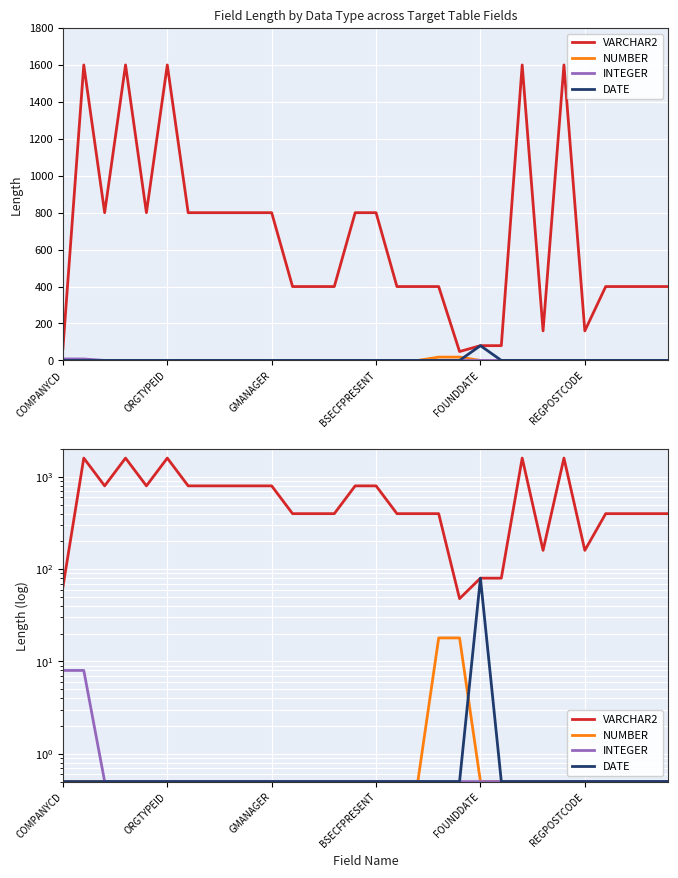

How many values in the VARCHAR2 series are below 400?

6